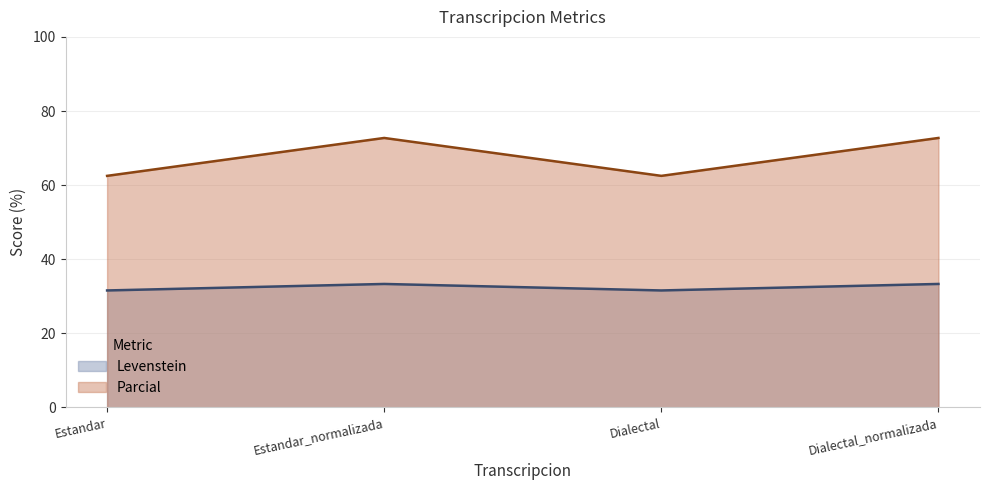

At which label is Parcial closest to 67?

Estandar